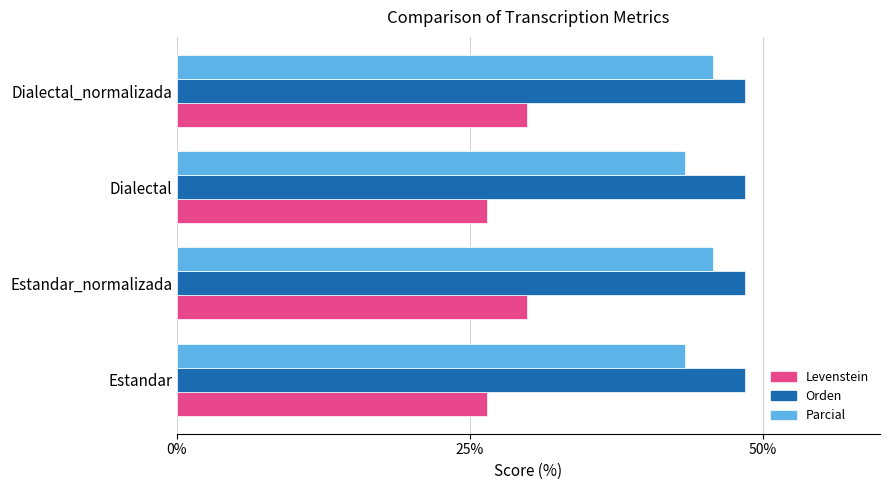

Rank the series by their maximum value, from lowest to highest.

Levenstein, Parcial, Orden